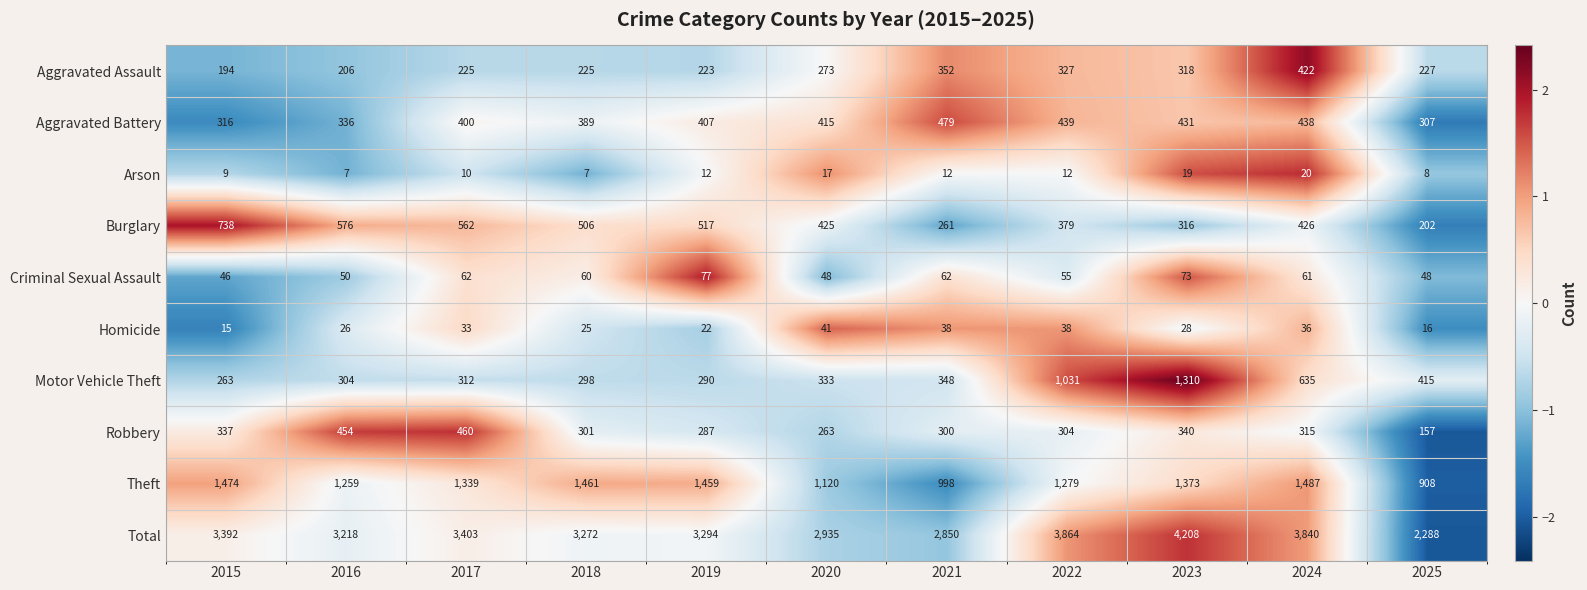

How many categories are shown in the chart?

11